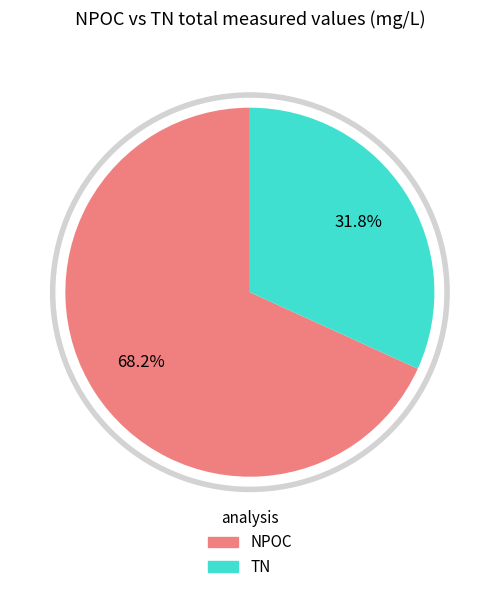

What percentage is NOT represented by 1016?

94.1%